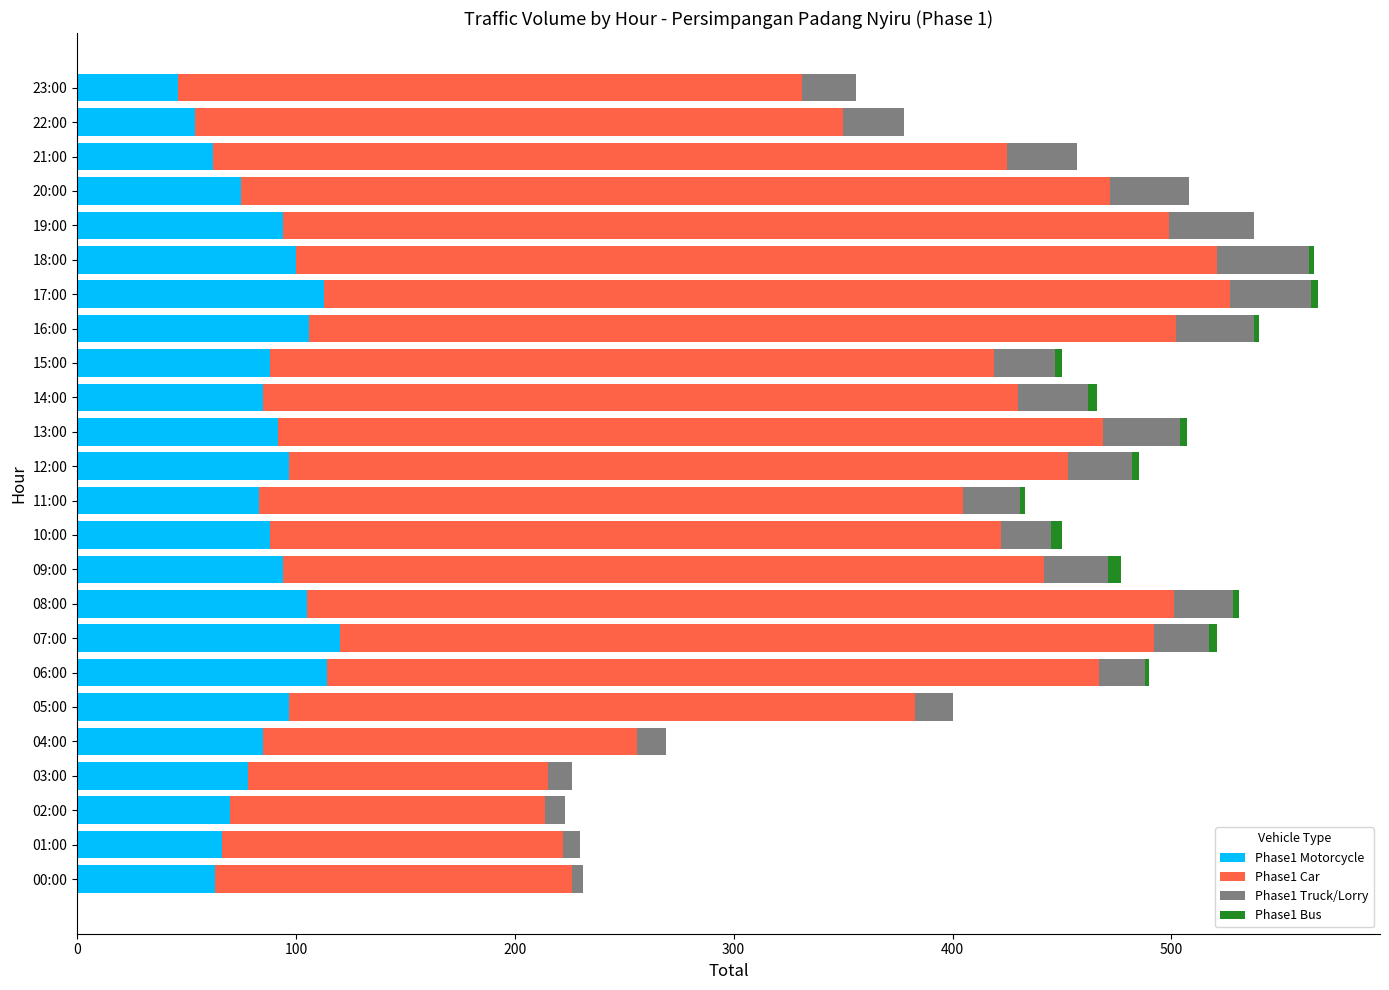

Count the number of data series in this chart.

4